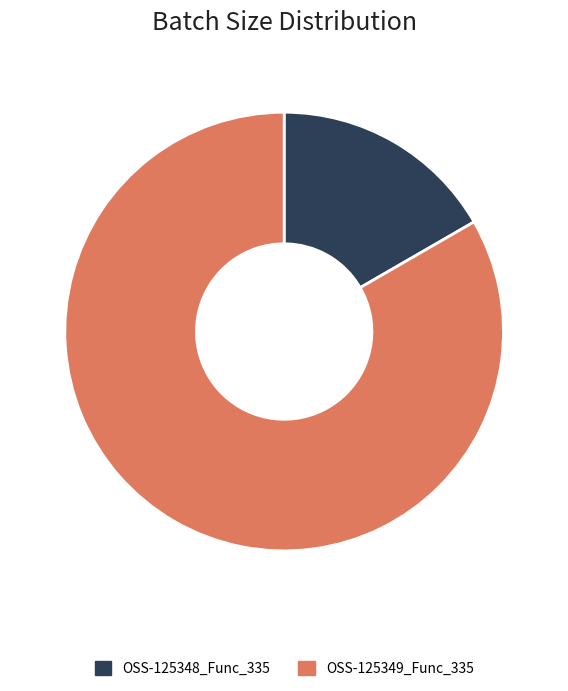

The OSS-125349_Func_335 slice represents 83% of the pie. True or false?

True